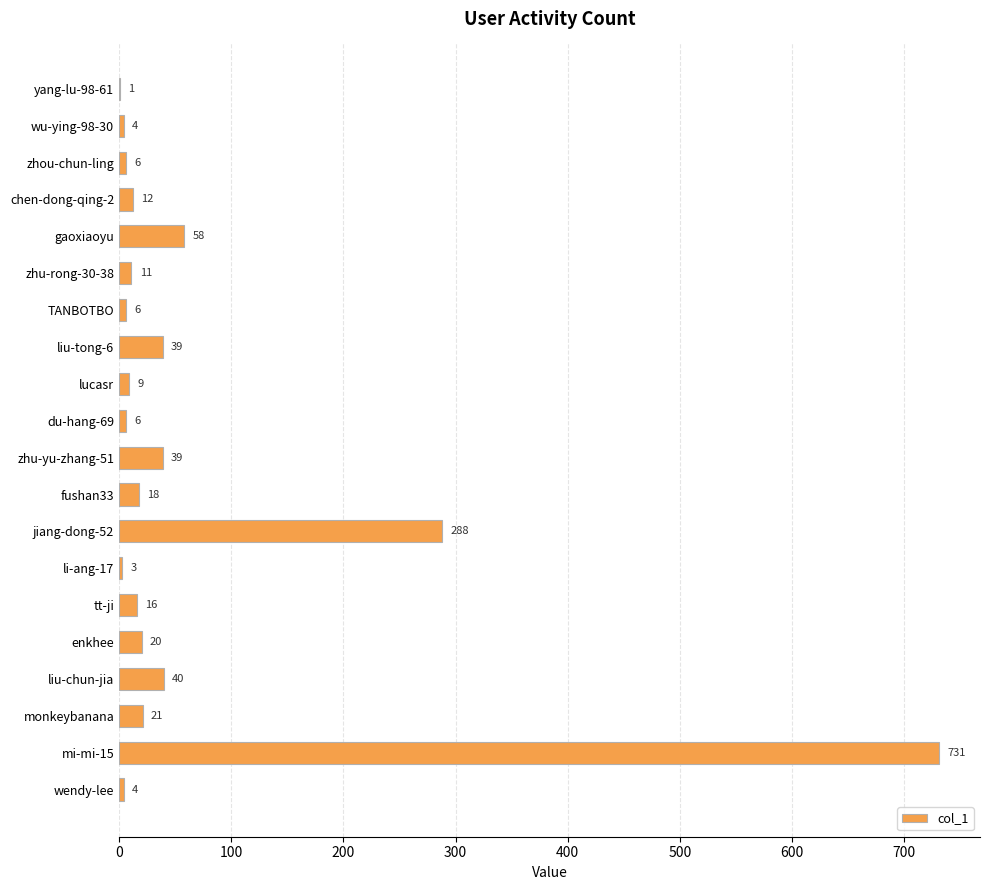

What is the change in value from lucasr to tt-ji?

+7